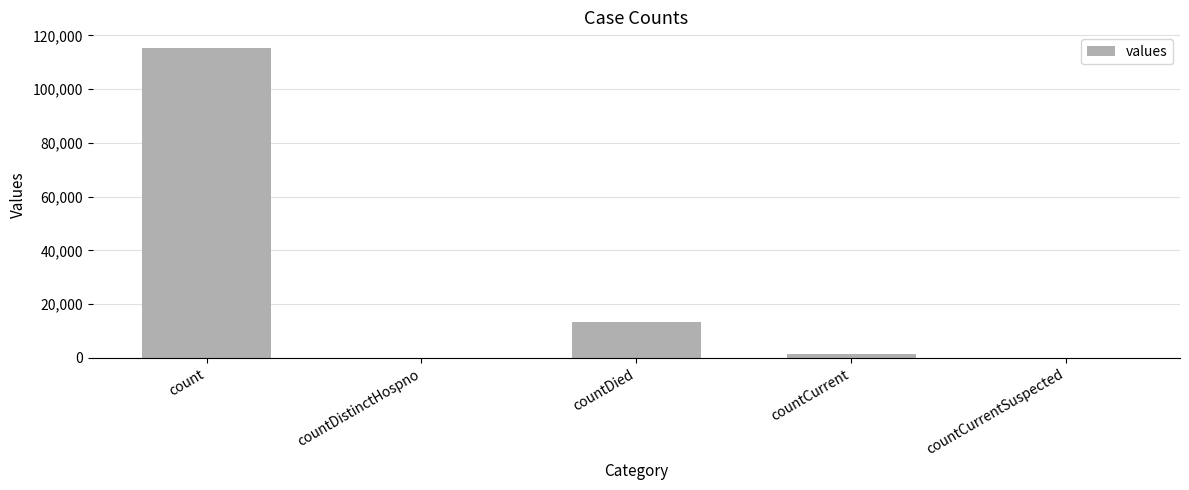

Which has a higher value, count or countDistinctHospno?

count